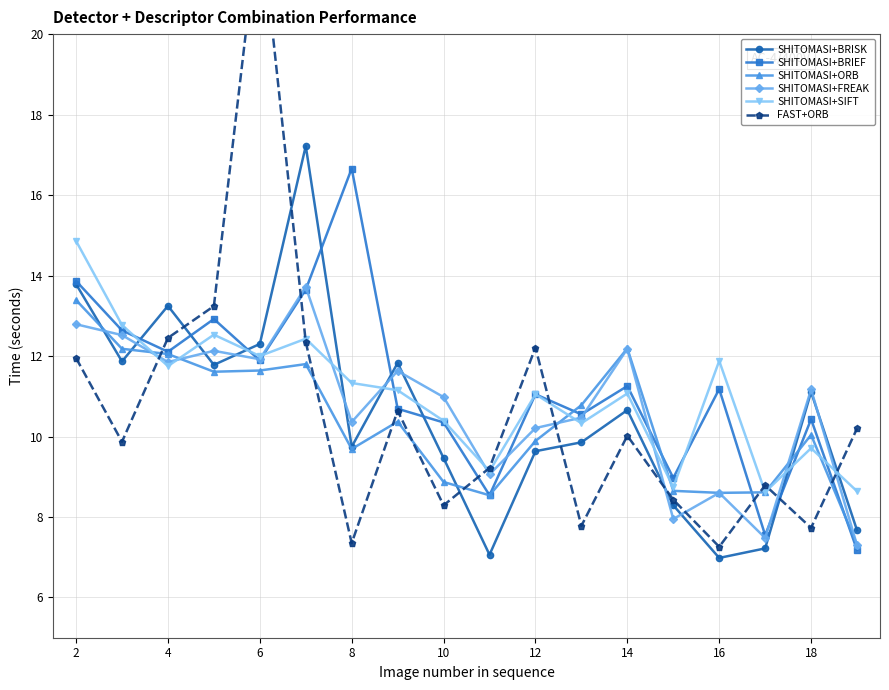

The value of SHITOMASI+FREAK at 2 is 22.1. True or false?

False